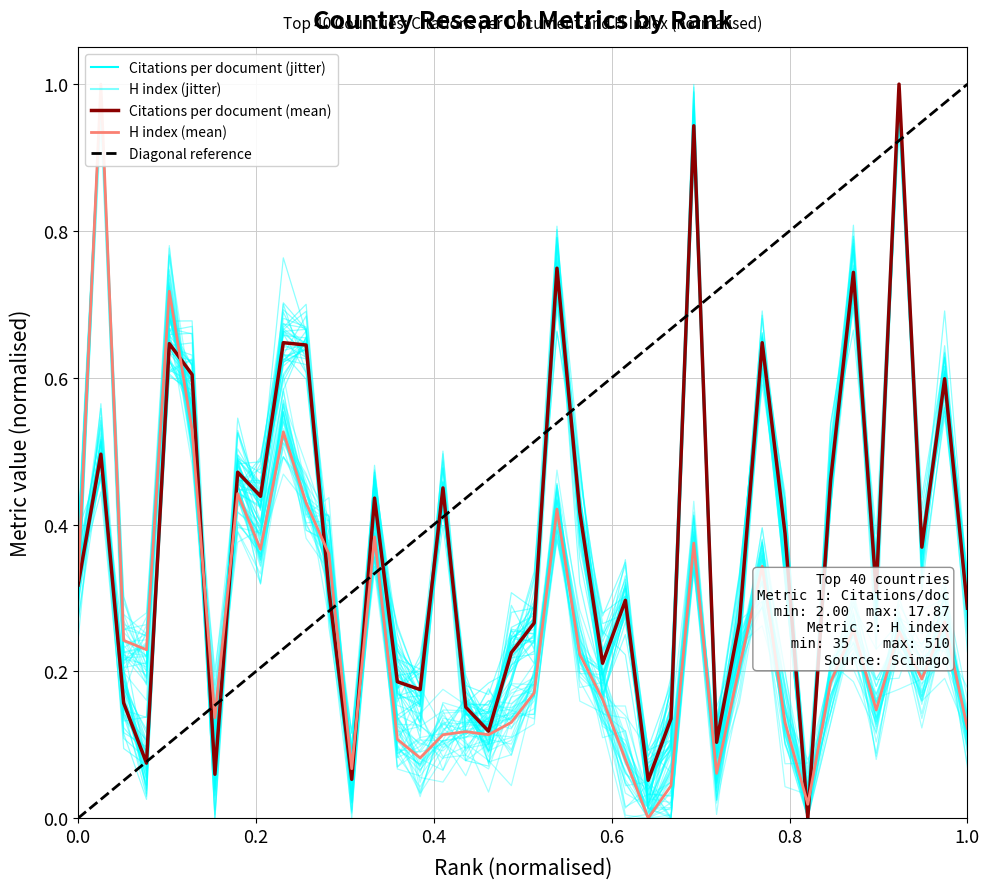

The Citations per document (mean) series shows 0.7 at 14. True or false?

False